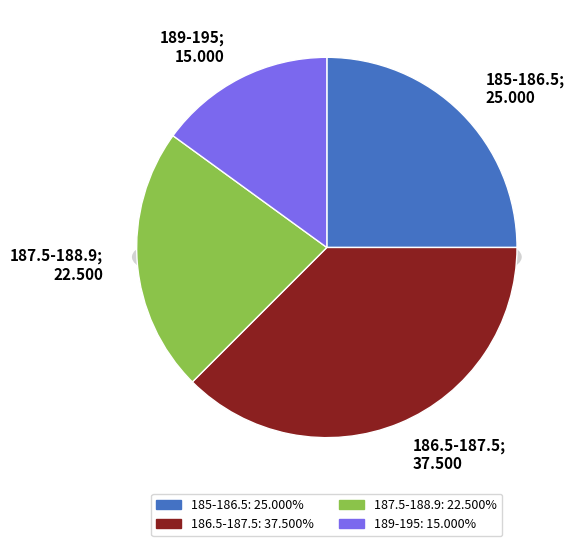

Does 0 represent more than half of the total?

No